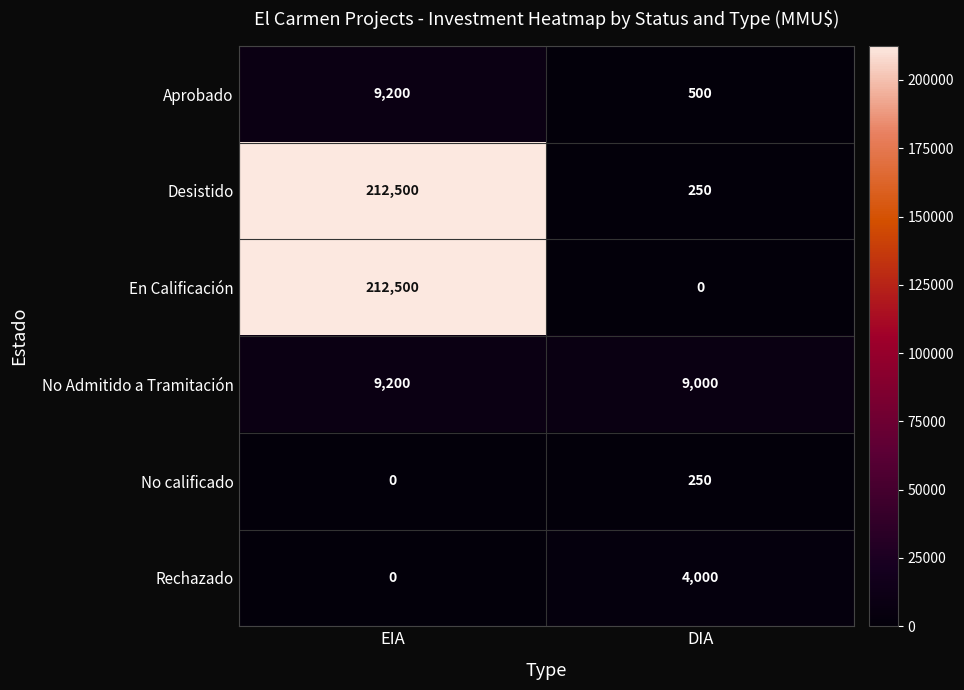

What is the maximum value for Desistido?

212500